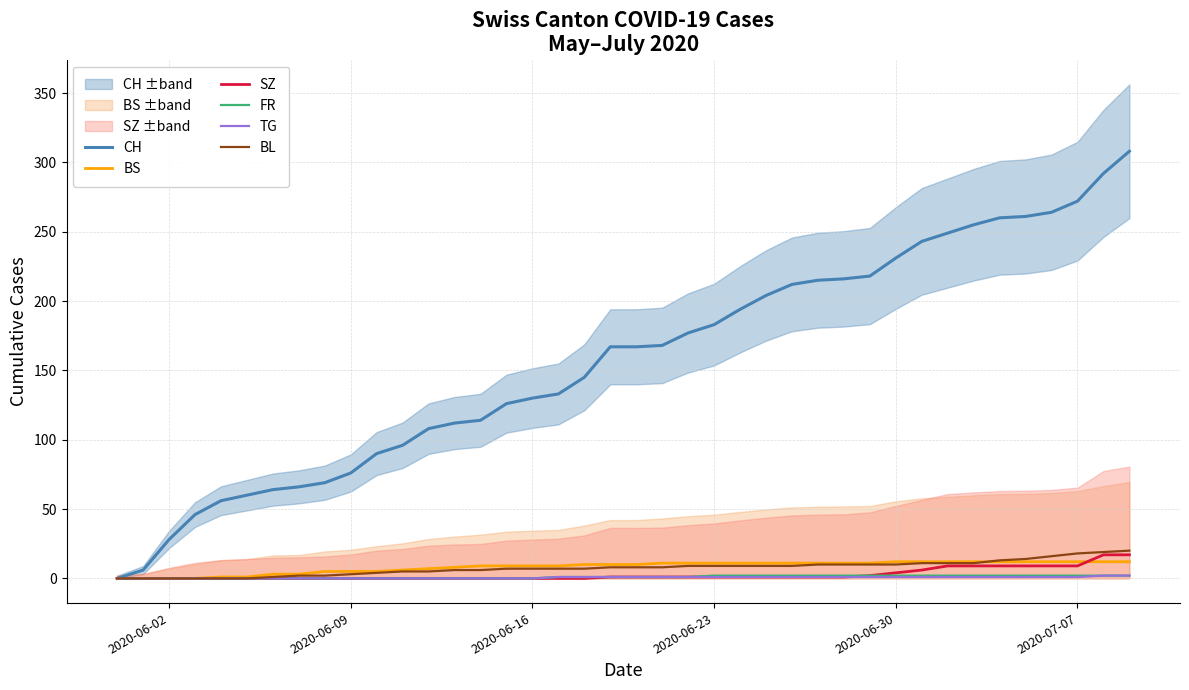

What is the difference between the maximum and second lowest values in the BS series?

12